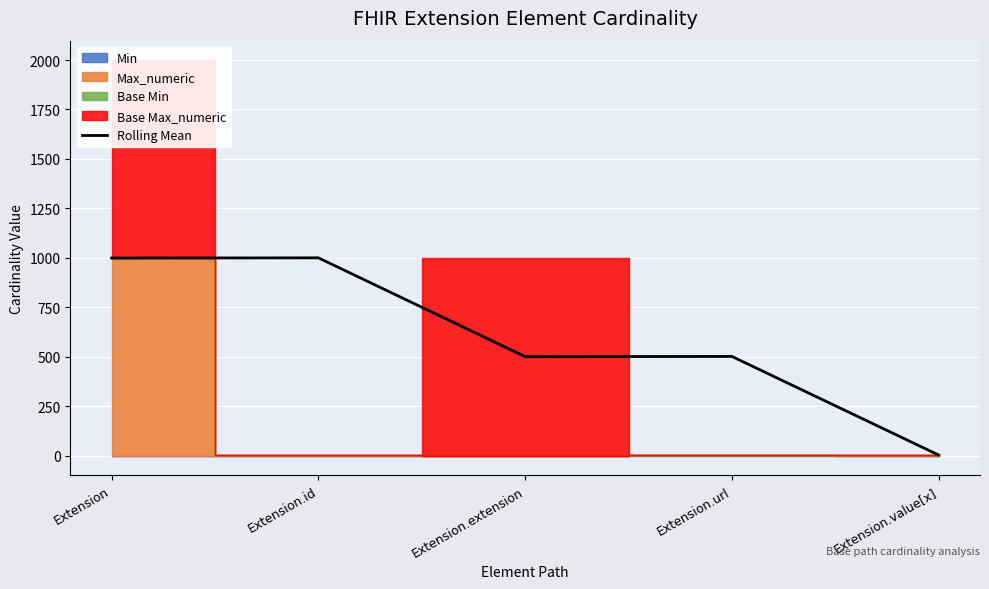

True or false: Rolling Mean has a value of 999.0 at Extension.

True